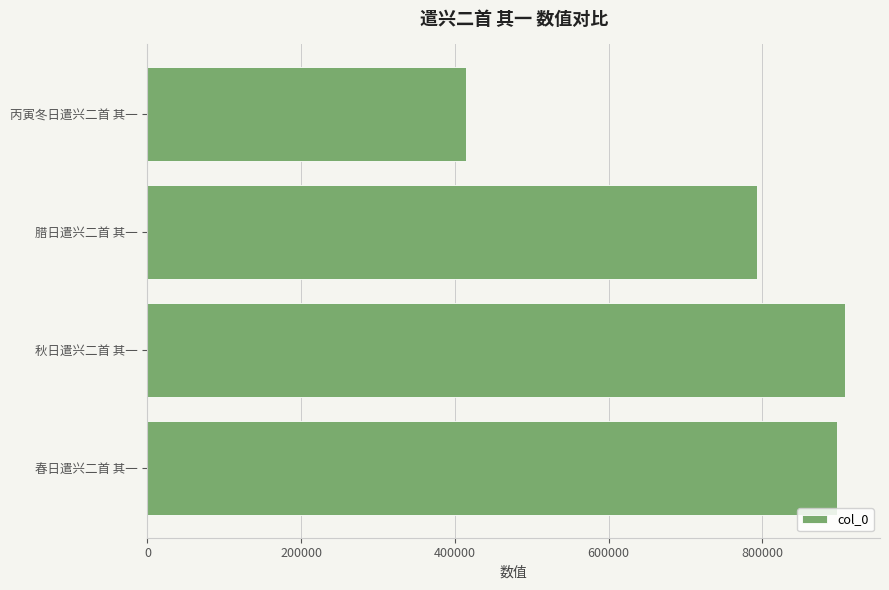

What is the sum of the values at 春日遣兴二首 其一 and 腊日遣兴二首 其一?

1689499